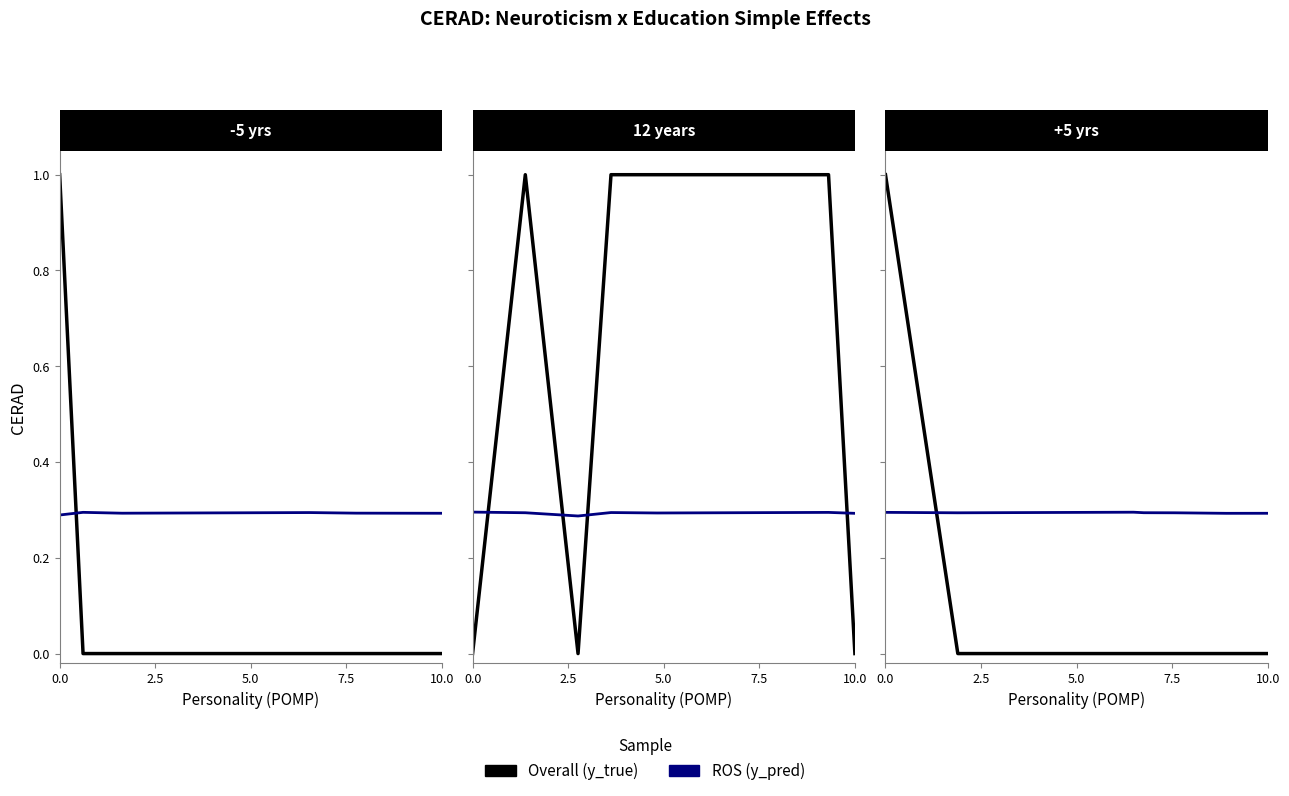

What position from the left is 5.0?

3